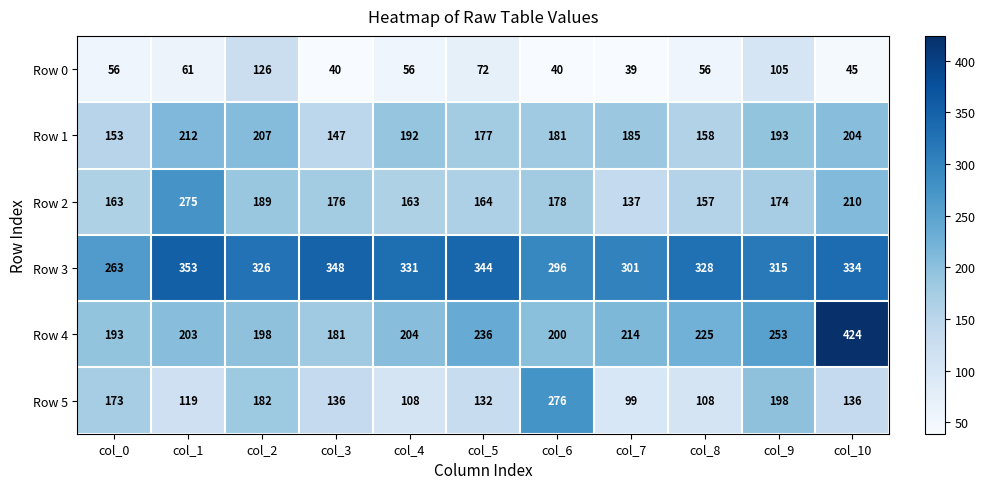

The value of Row 1 at col_0 is 153. True or false?

True